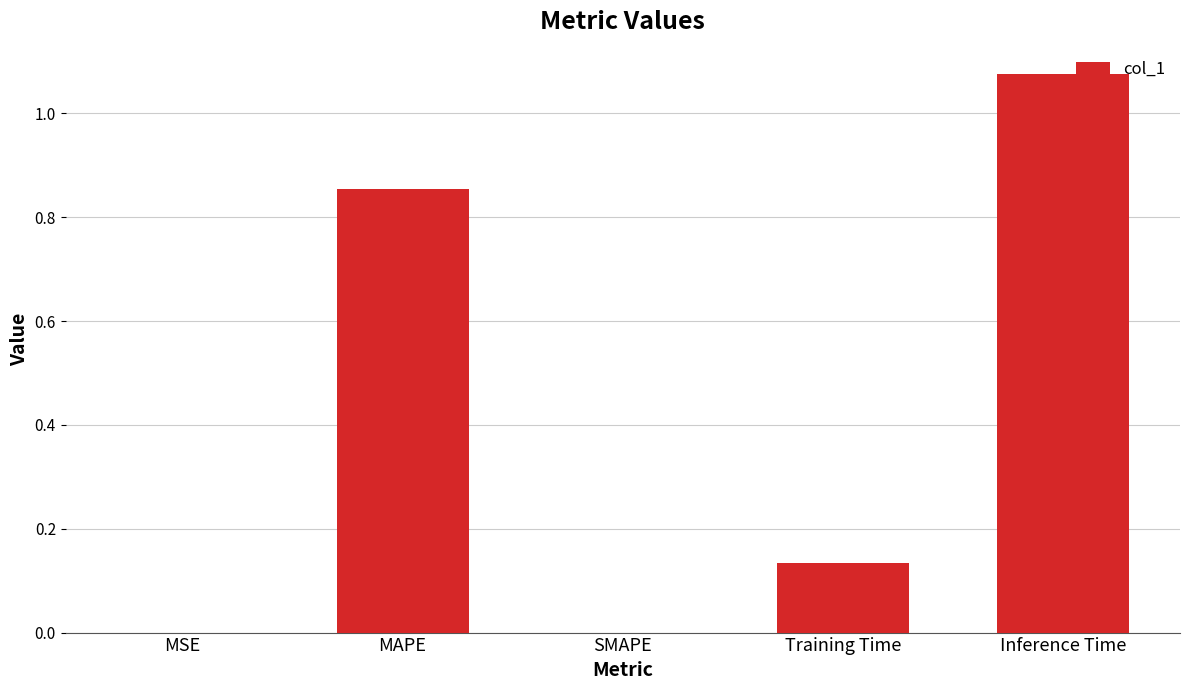

The value at SMAPE is 0.3. True or false?

False